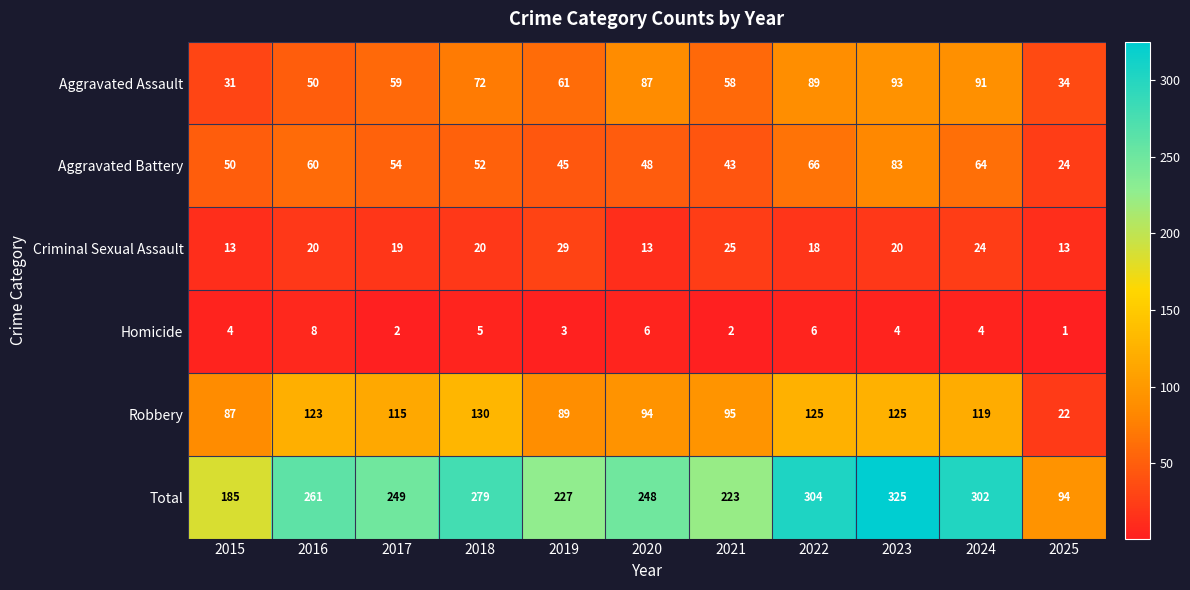

How many distinct data groups are displayed?

6